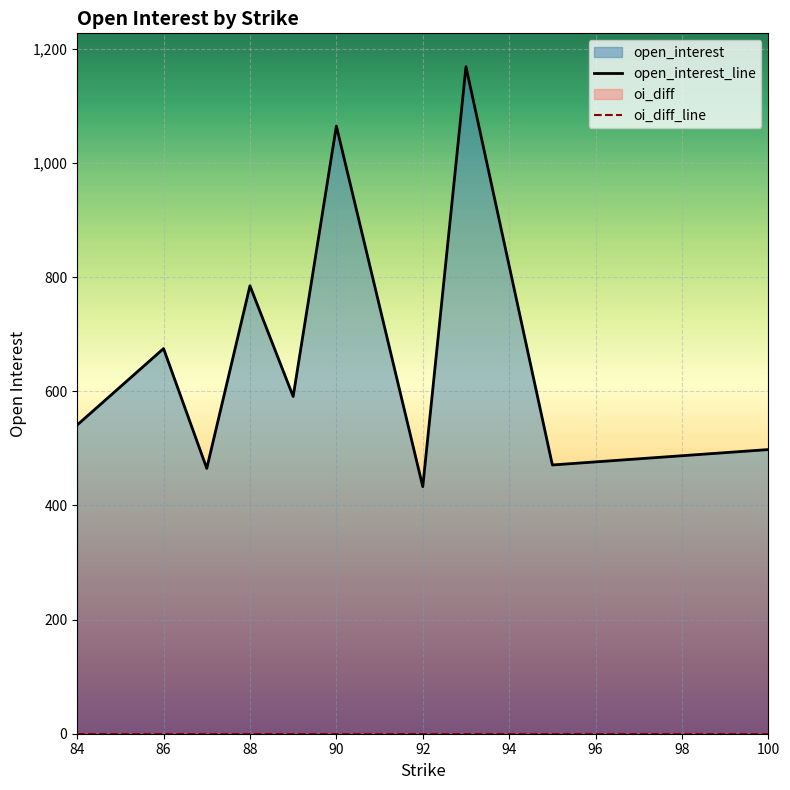

The value of oi_diff_line at 86 is 0. True or false?

True